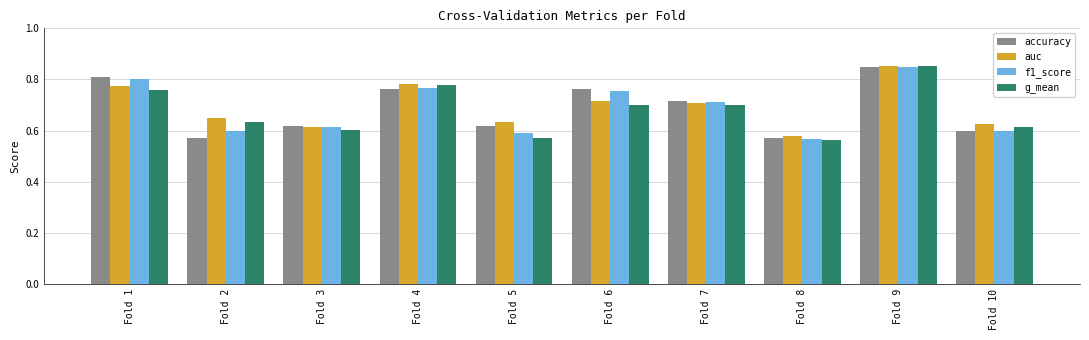

What is the sum of all auc values?

6.9